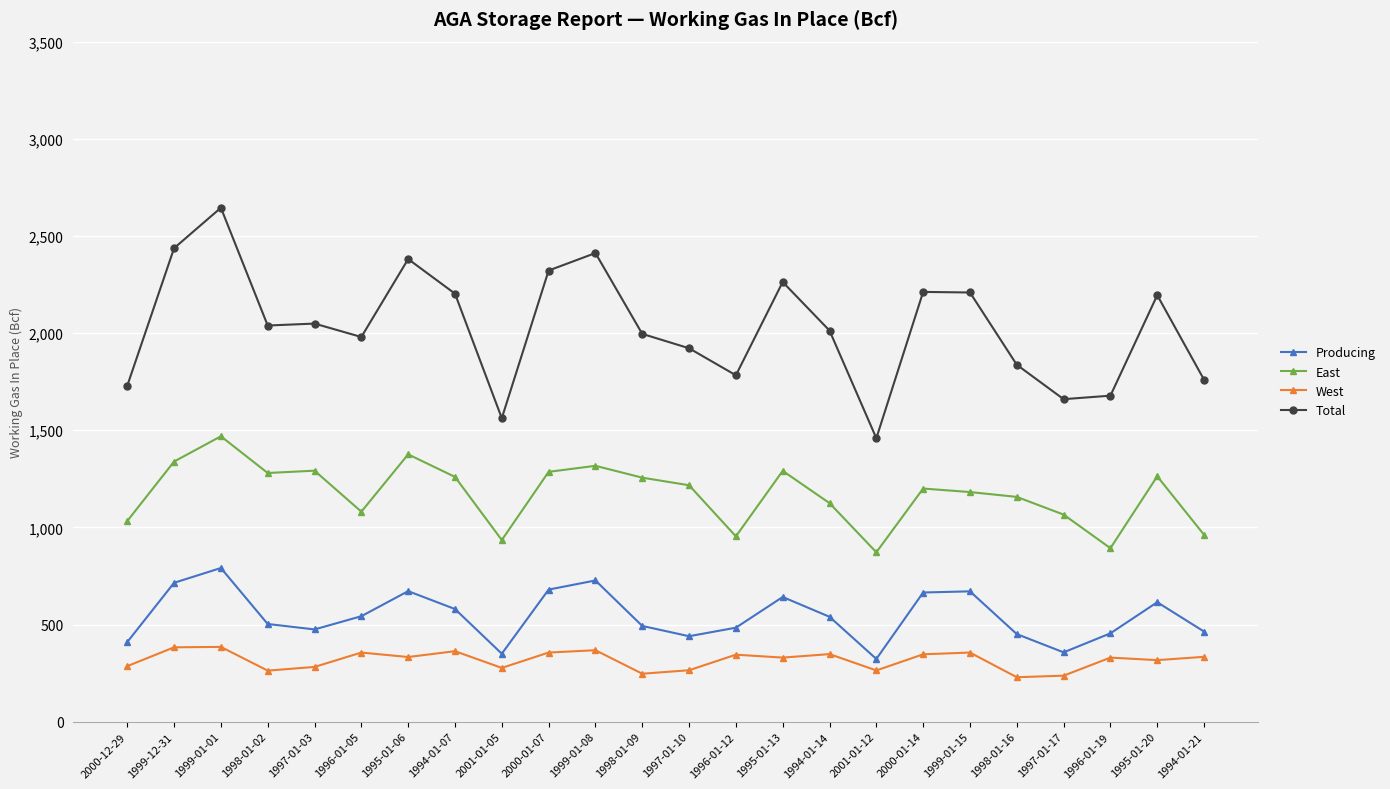

Between 1997-01-17 and 1995-01-20, which series saw the biggest shift?

Total